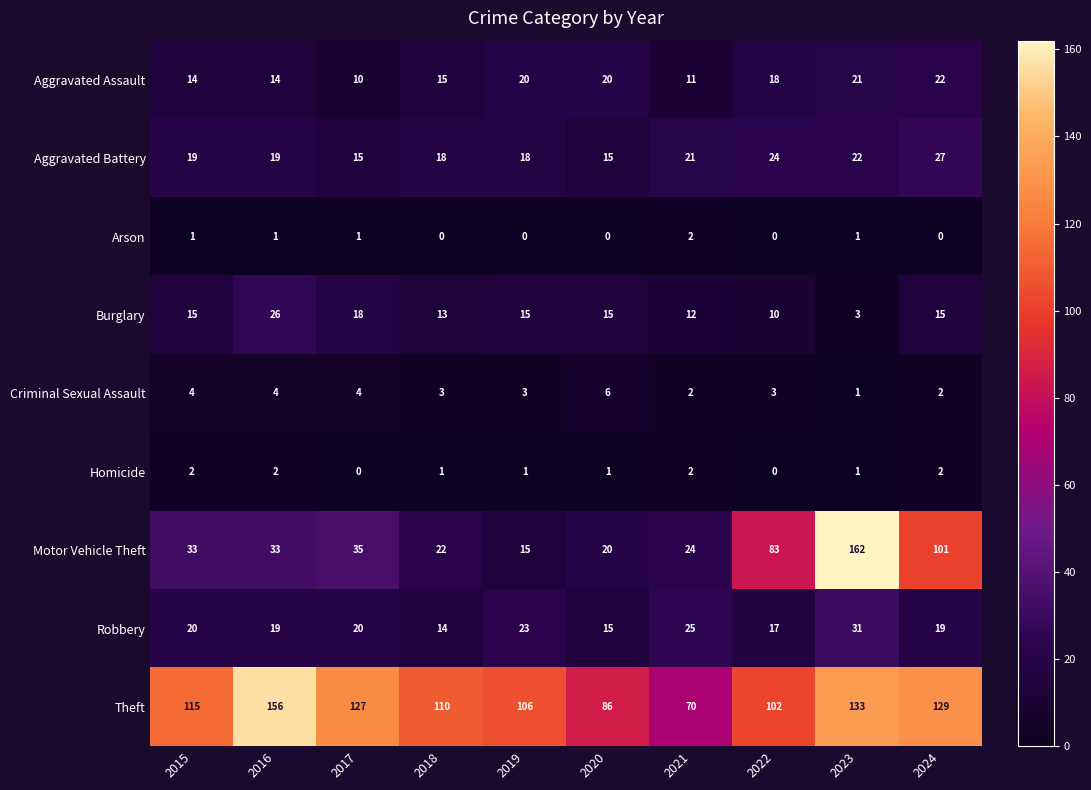

How many distinct data groups are displayed?

9